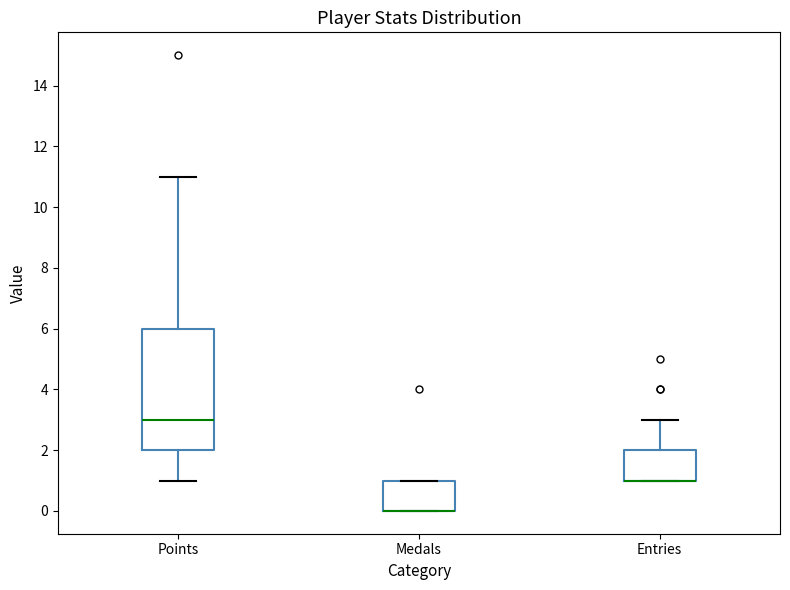

Reading left to right, transcribe this box plot: for each box, give where its median line is, the range the box spans, and where its two whiskers end, as read against the y-axis. The values are not printed on the chart, so give them approximately, as read against the axis.

Points: median 3, box 2 to 6, whiskers 1 to 11
Medals: median 0 (drawn on the box's lower edge), box 0 to 1, whiskers 0 to 1
Entries: median 1 (drawn on the box's lower edge), box 1 to 2, whiskers 1 to 3